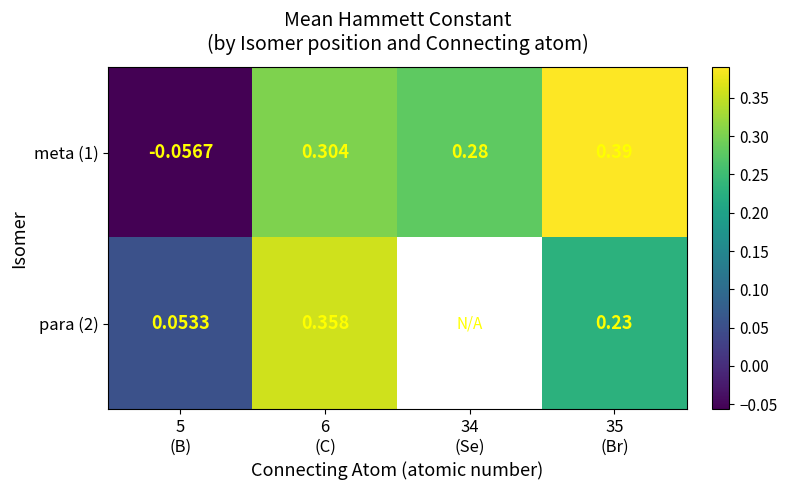

At which label is para (2) closest to 0?

5 (B)